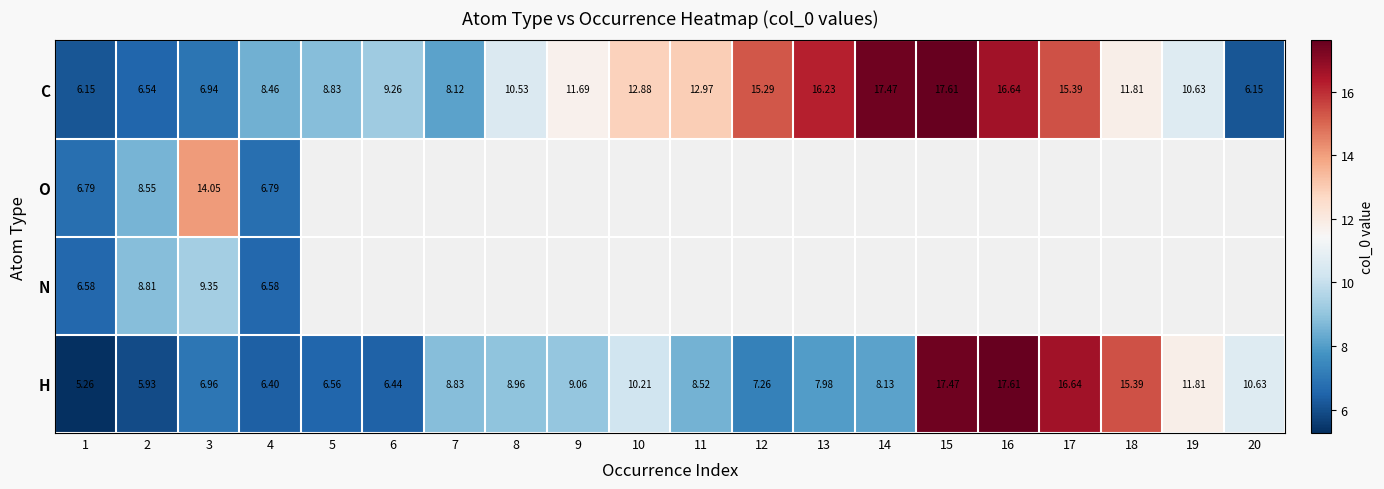

Rank the categories by H value from highest to lowest.

16, 15, 17, 18, 19, 20, 10, 9, 8, 7, 11, 14, 13, 12, 3, 5, 6, 4, 2, 1